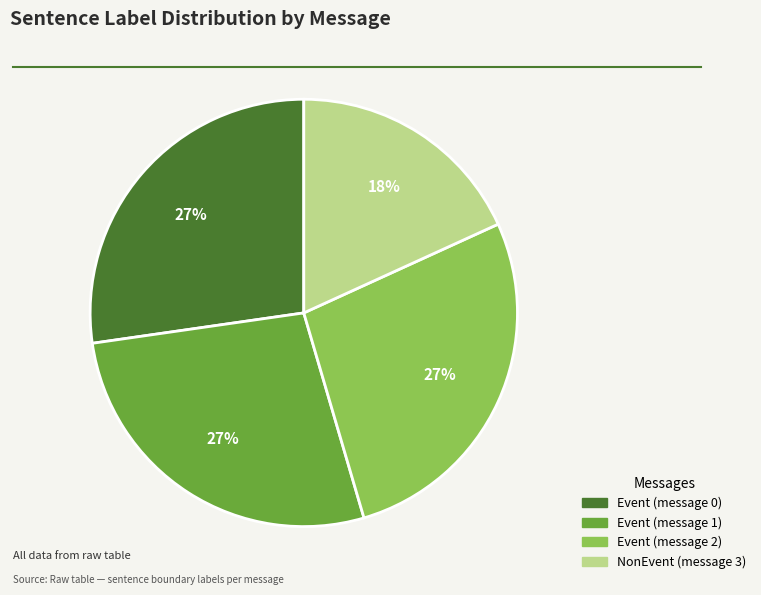

Is Event (message 0) the majority of the pie?

No